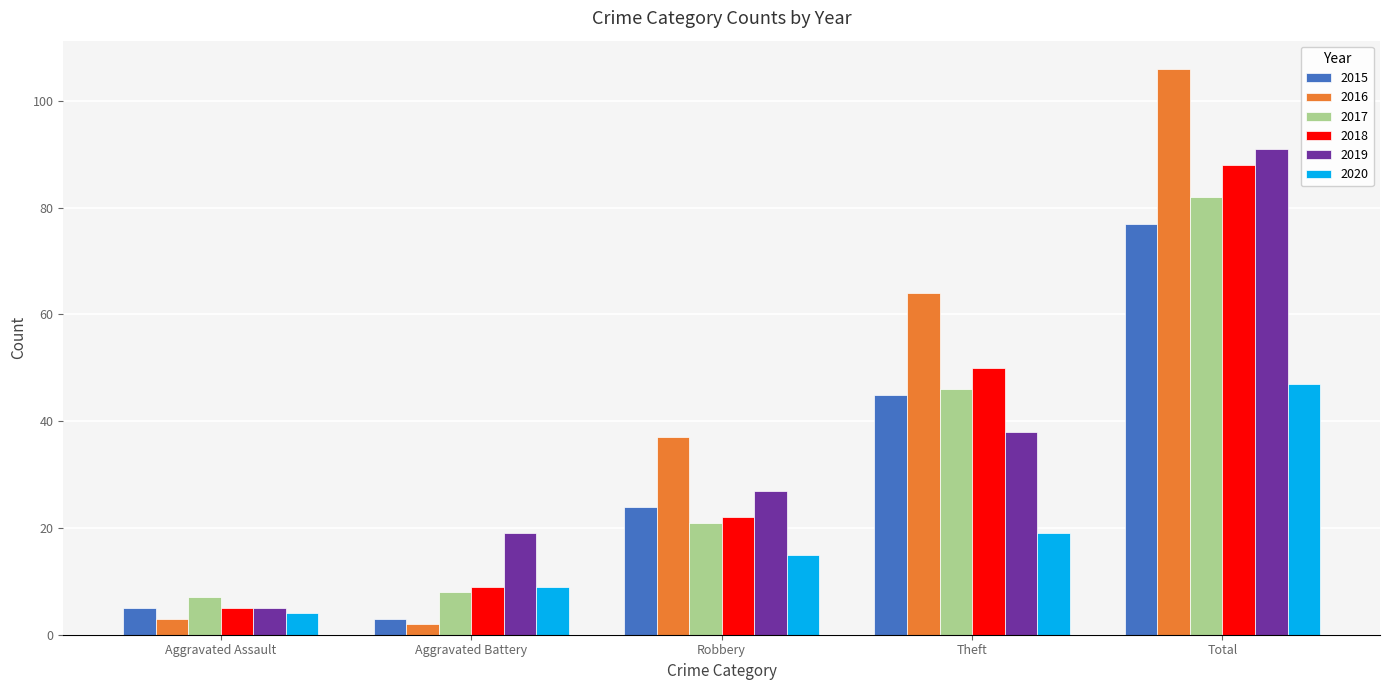

The 2015 series shows 72 at Theft. True or false?

False